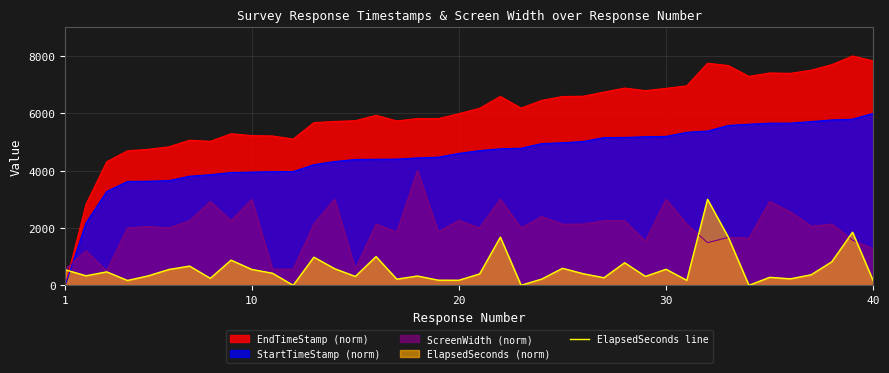

Rank the series by their average value, from lowest to highest.

ElapsedSeconds line, ScreenWidth (norm), StartTimeStamp (norm), EndTimeStamp (norm)